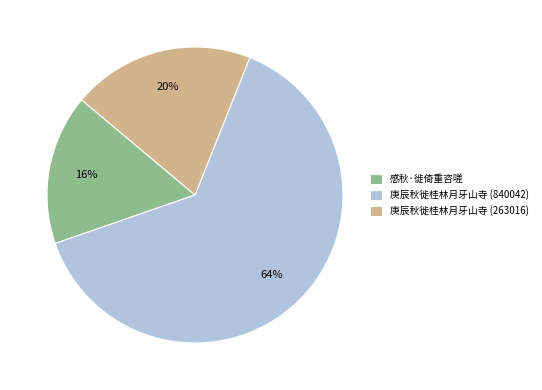

What is the largest slice in the pie chart?

庚辰秋徙桂林月牙山寺 (840042)